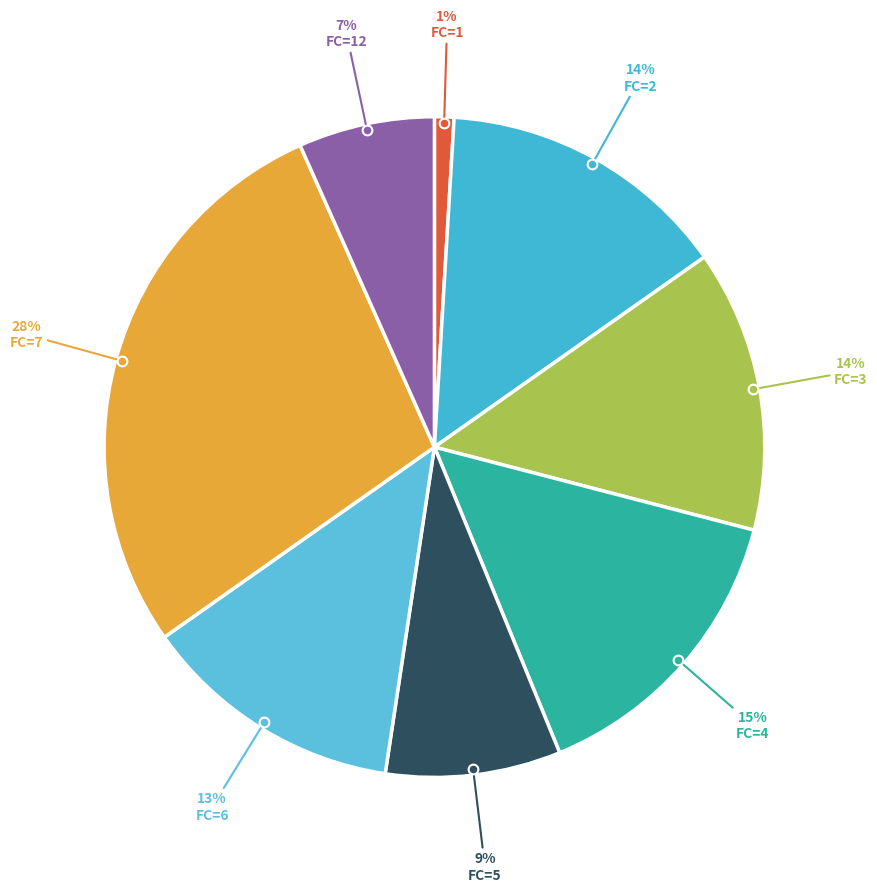

Does any single category account for the majority?

No